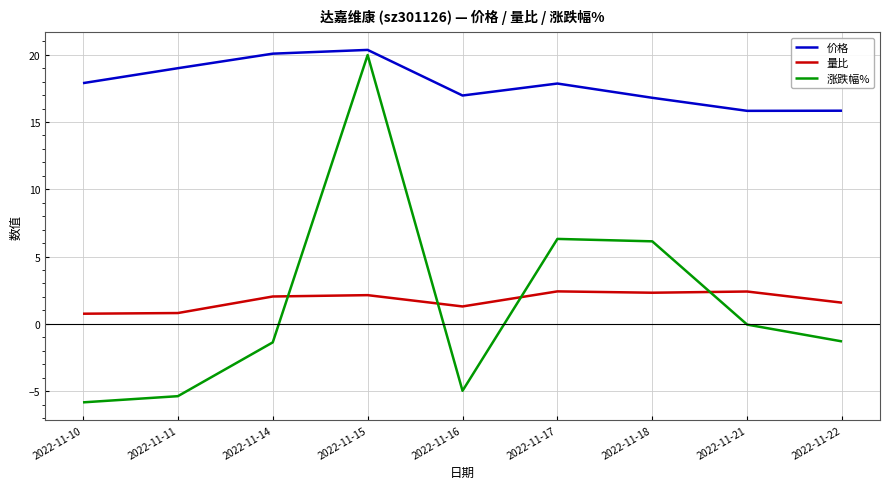

True or false: 涨跌幅% and 价格 cross at least once.

False